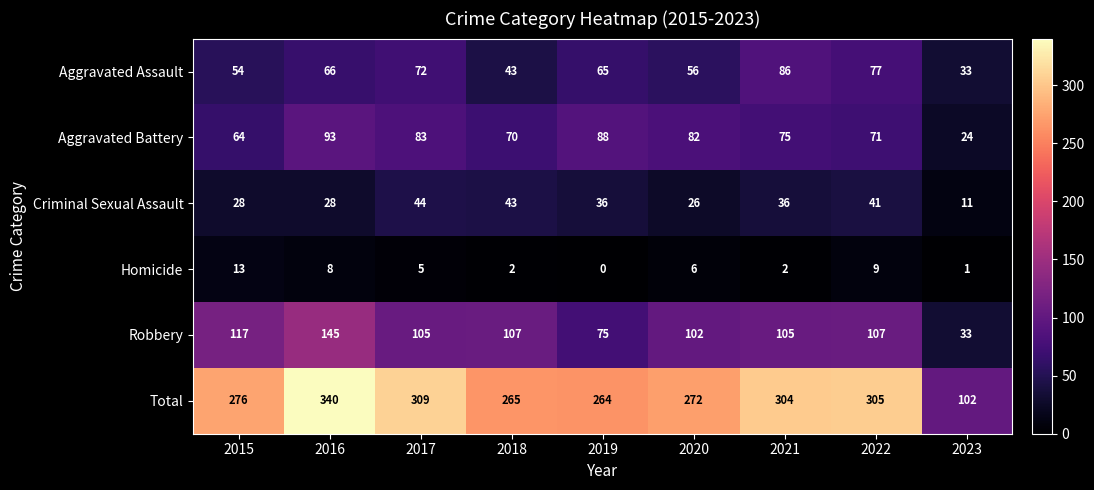

Which series has the largest range (max minus min)?

Total